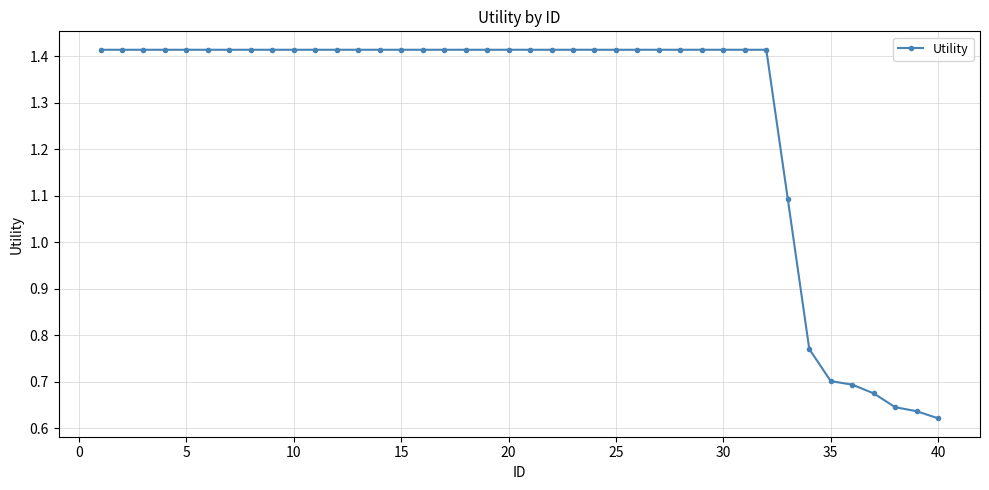

What is the average value?

1.3